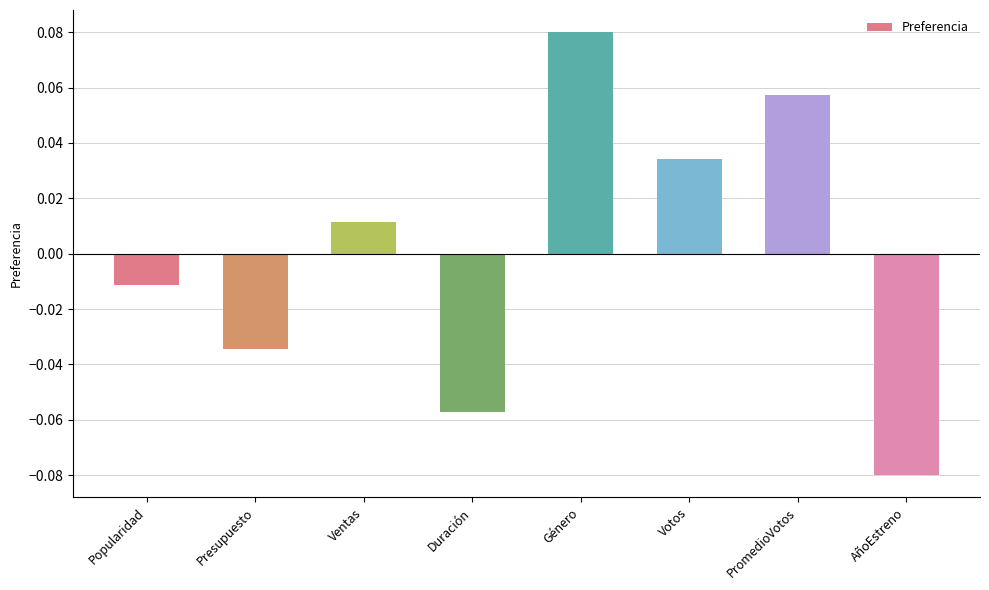

How many bars are there in total?

8